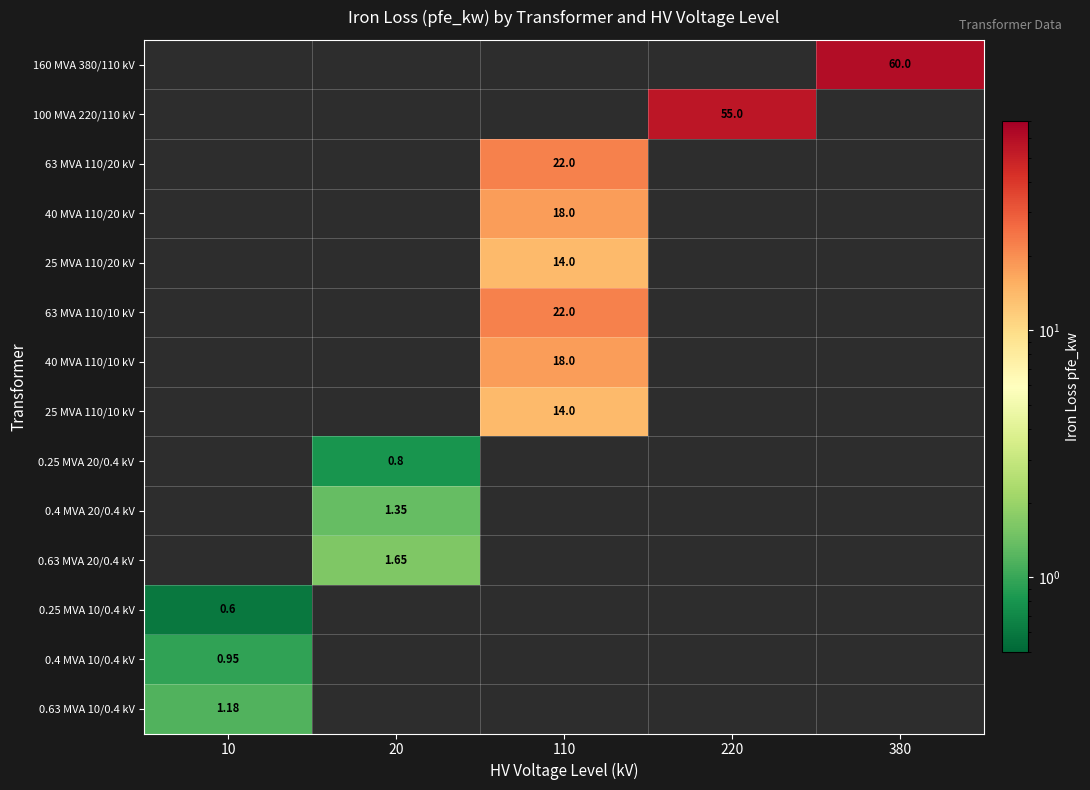

How many data points in 0.25 MVA 10/0.4 kV are above 0?

1